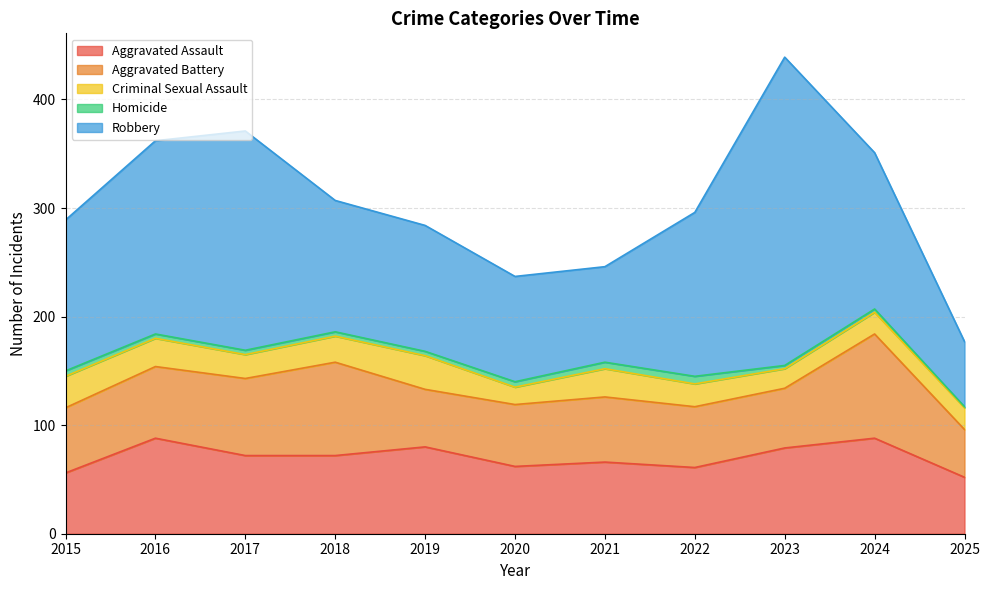

True or false: Criminal Sexual Assault has more than 1 points higher than both neighbors.

True